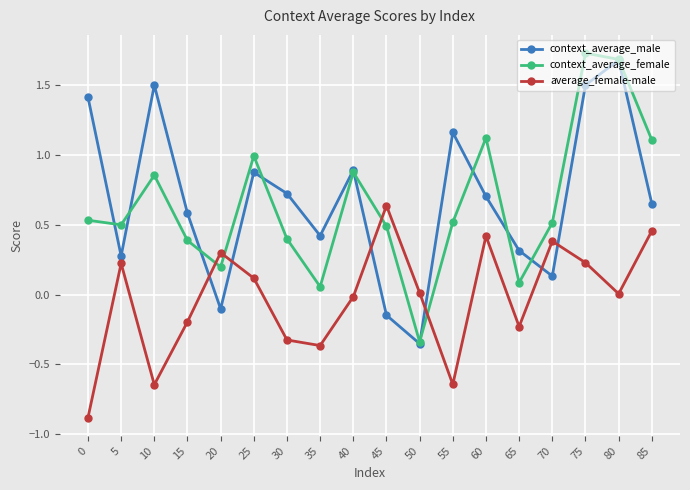

What is the minimum value shown in the chart?

-0.9